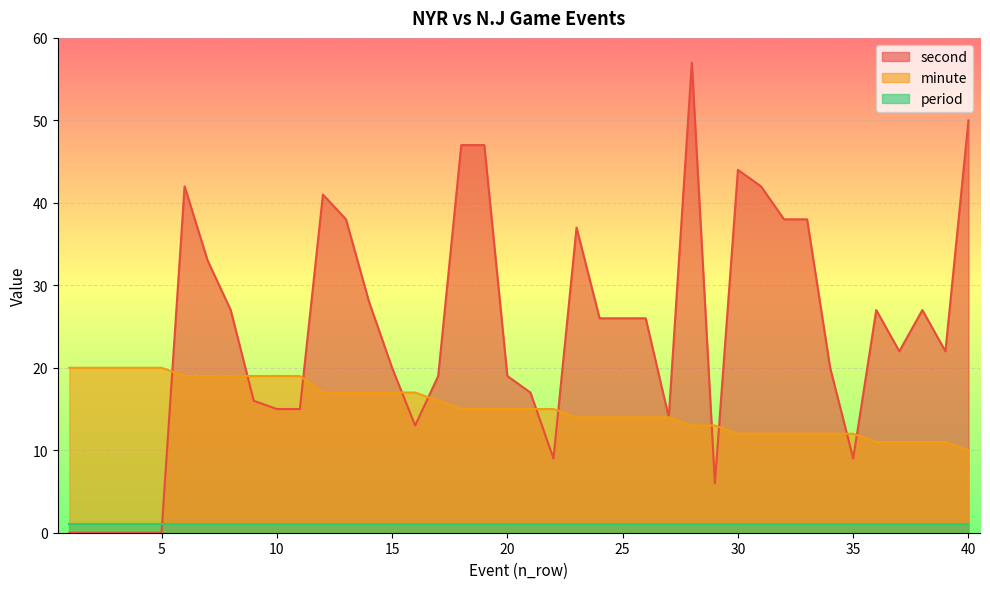

What is the difference between the second values at 15 and 19?

27